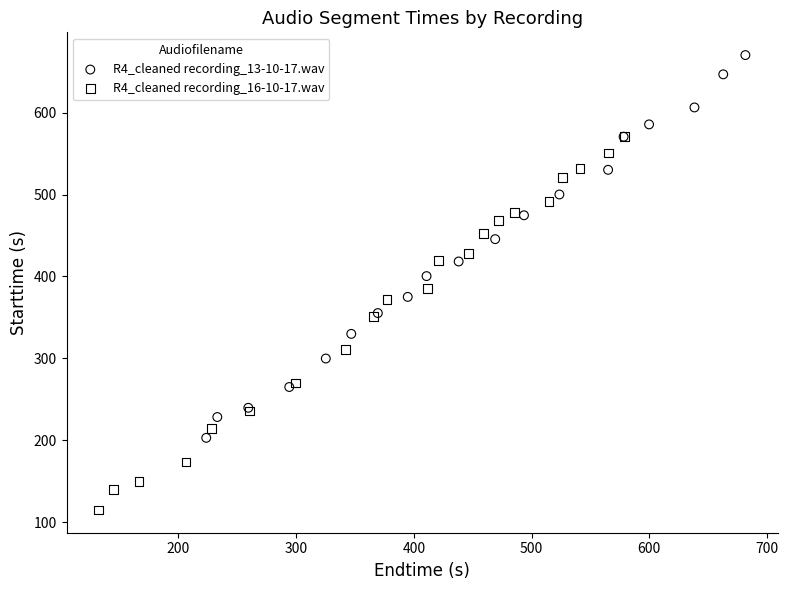

Which series reaches the minimum Y coordinate?

R4_cleaned recording_16-10-17.wav